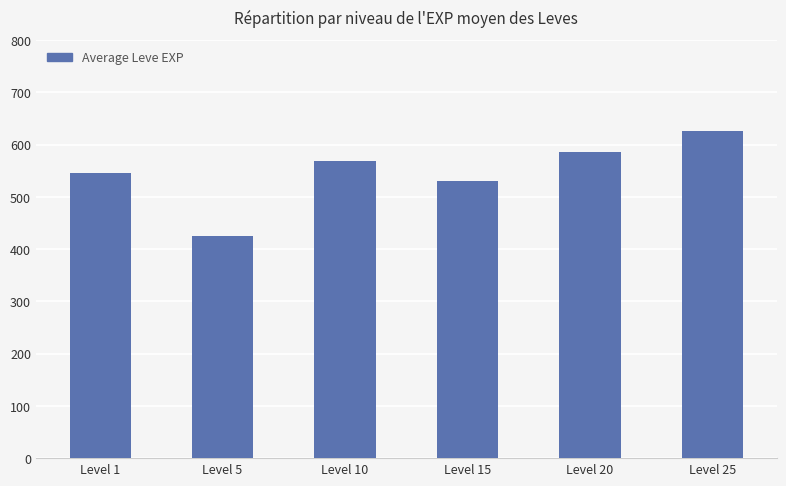

Are the bars grouped side by side (vs. stacked)?

No